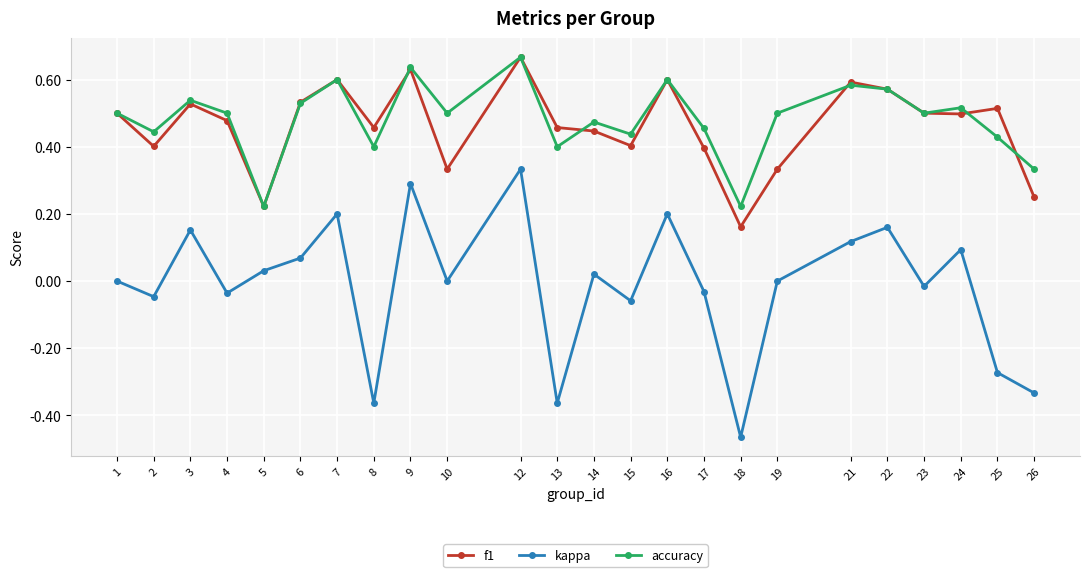

At 19, list the series in order from largest to smallest.

accuracy, f1, kappa